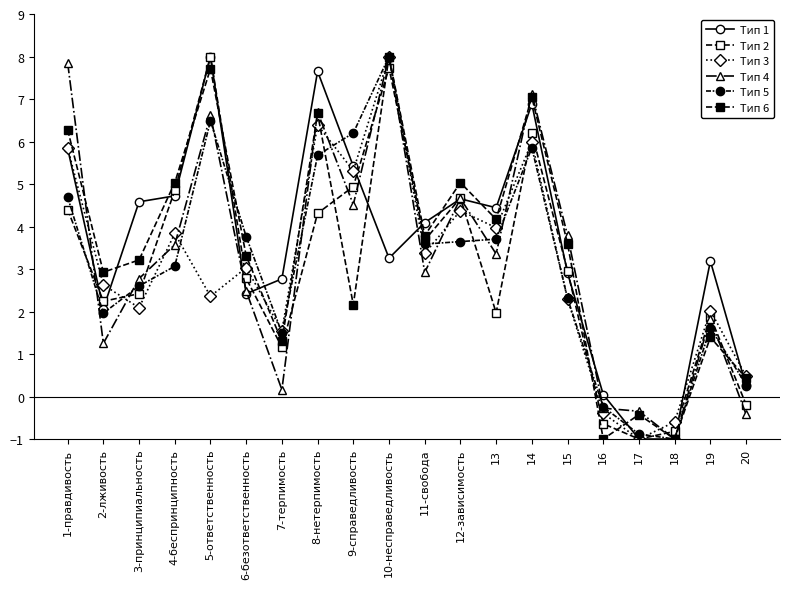

List the labels in order of Тип 1 value, largest first.

5-ответственность, 8-нетерпимость, 14, 1-правдивость, 9-справедливость, 4-беспринципность, 12-зависимость, 3-принципиальность, 13, 11-свобода, 10-несправедливость, 19, 15, 7-терпимость, 6-безответственность, 2-лживость, 20, 16, 17, 18